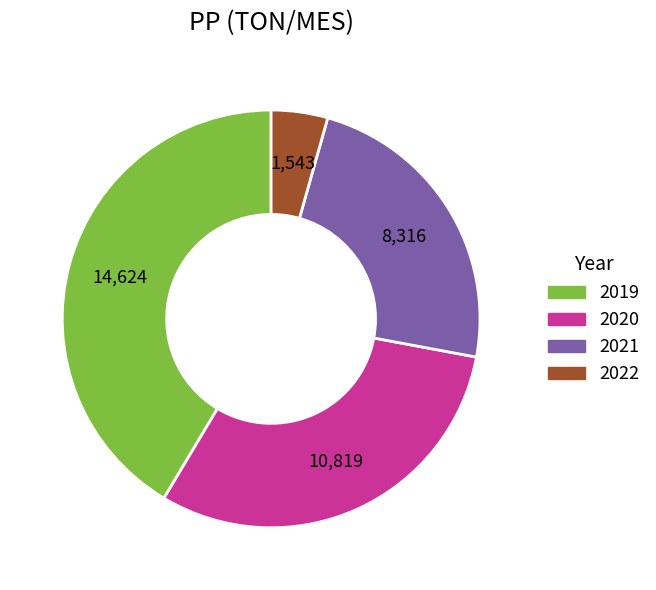

Do 2021 and 2022 together represent more than half of the pie?

No